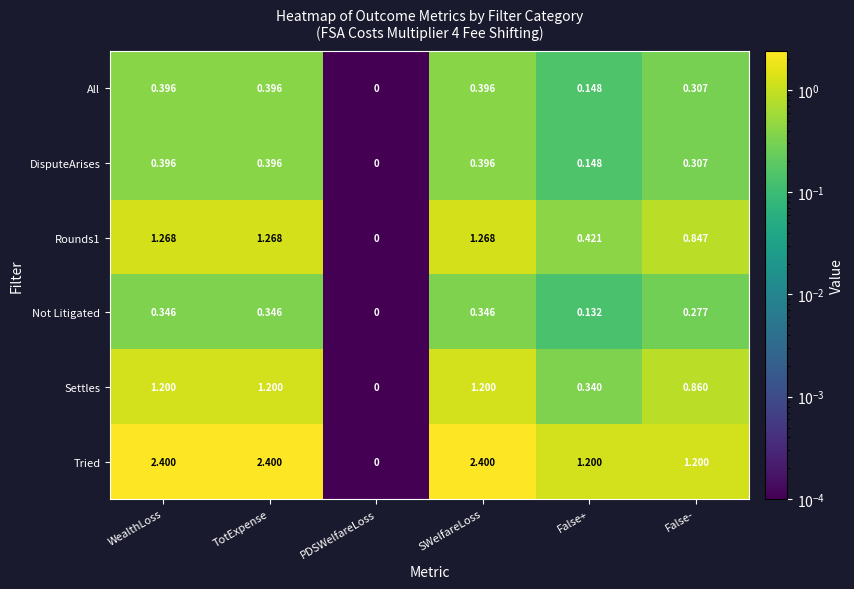

Which category has the lowest value across all series?

PDSWelfareLoss